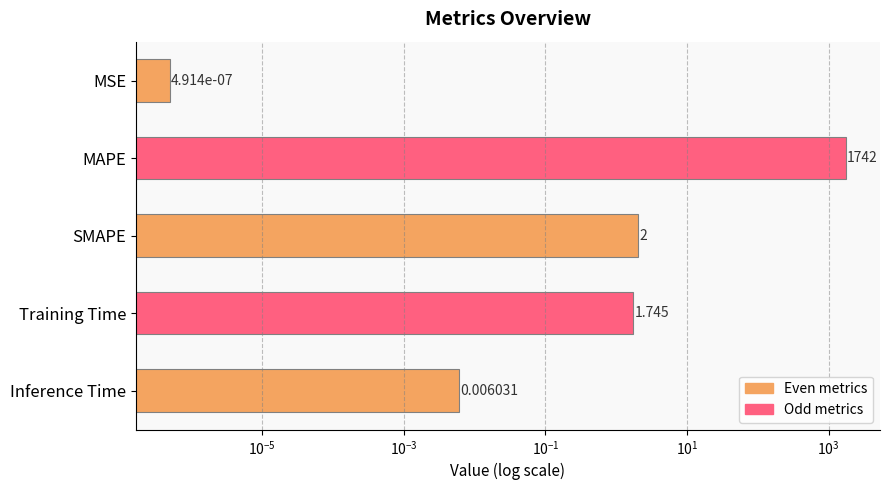

Reading left to right, what are all the values shown in this chart?

0.0	1742.0	2.0	1.7	0.0